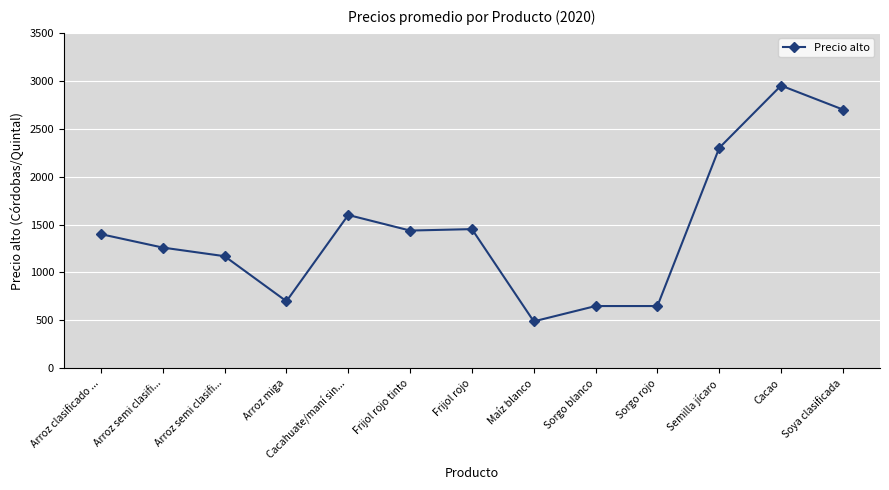

What is the change in value from Maíz blanco to Cacao?

+2460.0